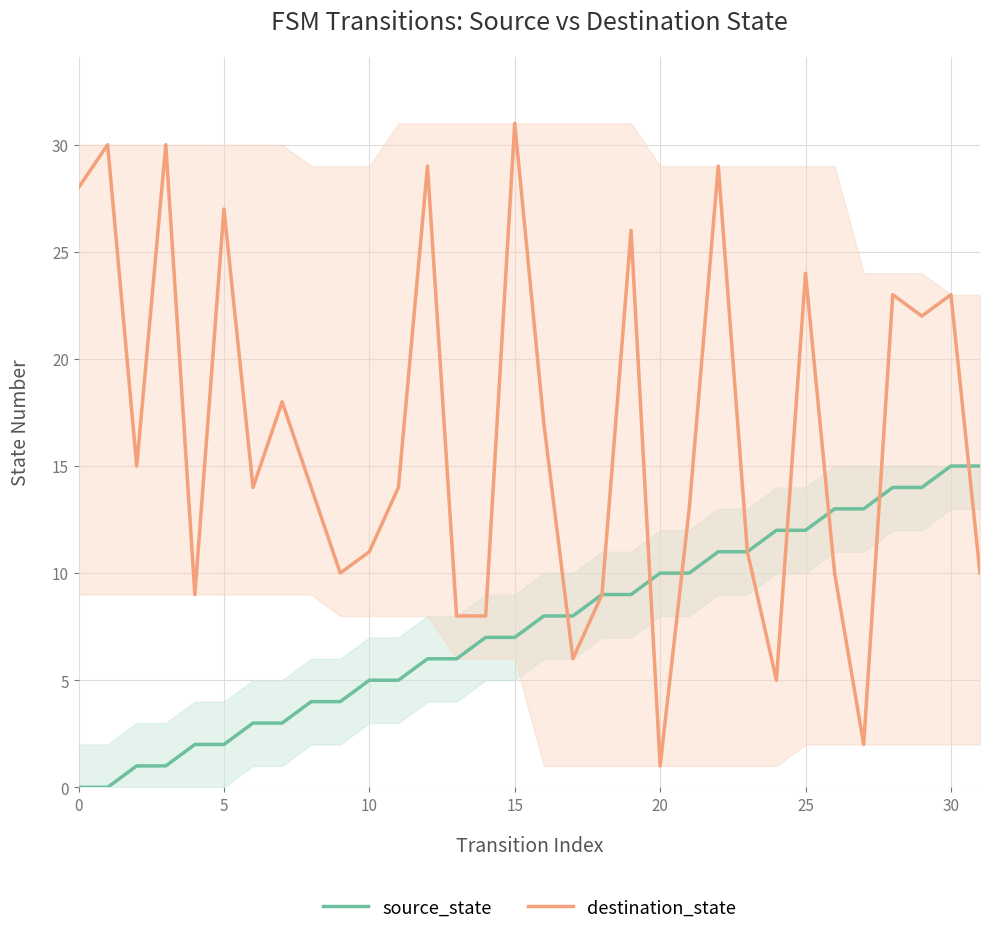

What is the difference between the maximum and minimum values in the source_state series?

15